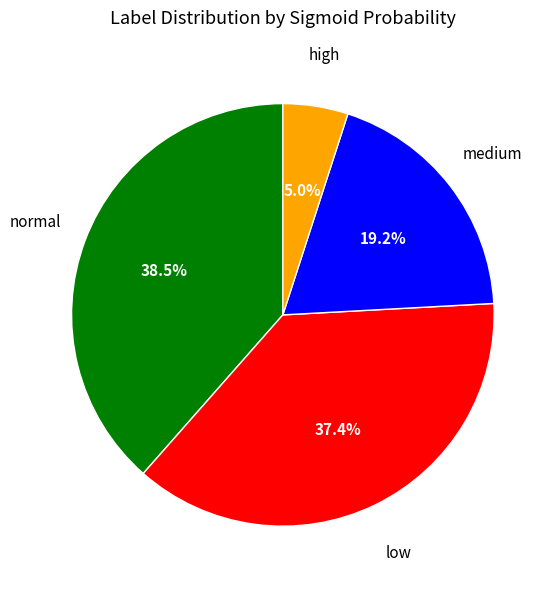

Is there any slice that represents more than half of the pie?

No